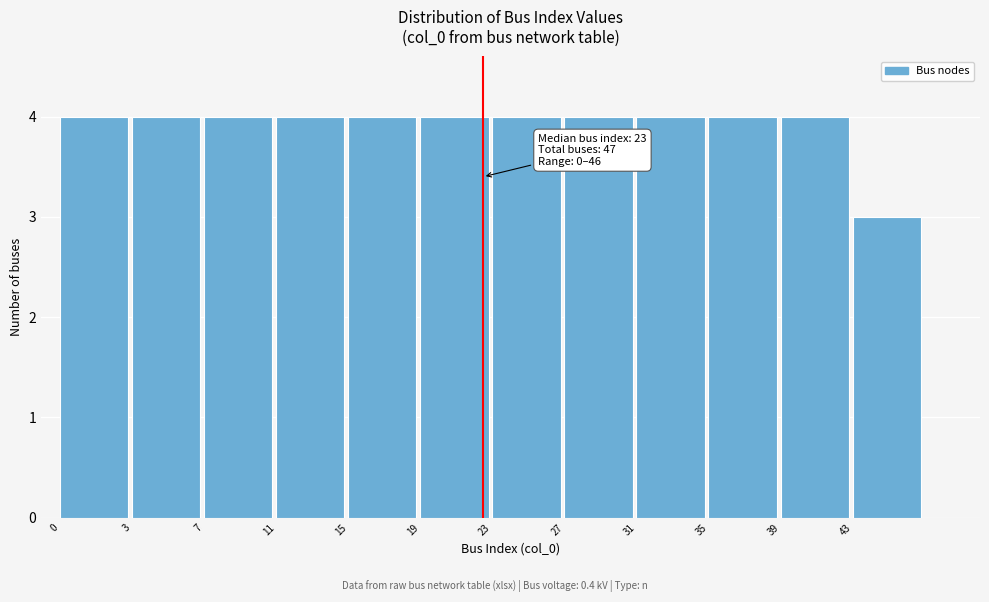

Reading right to left, extract all data points from this chart.

43=3	39=4	35=4	31=4	27=4	23=4	19=4	15=4	11=4	7=4	3=4	0=4